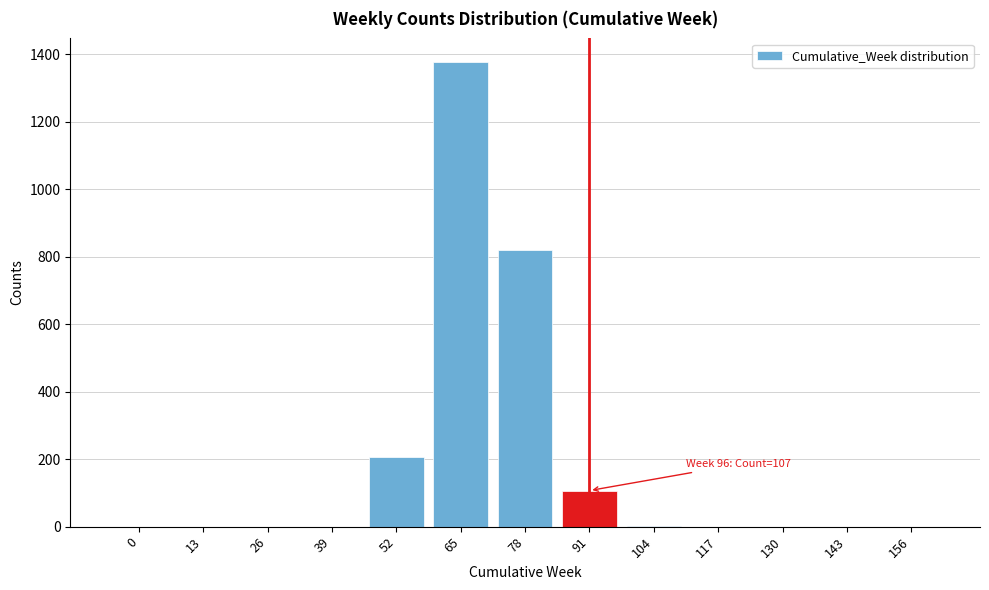

What is the sum of all values?

2514